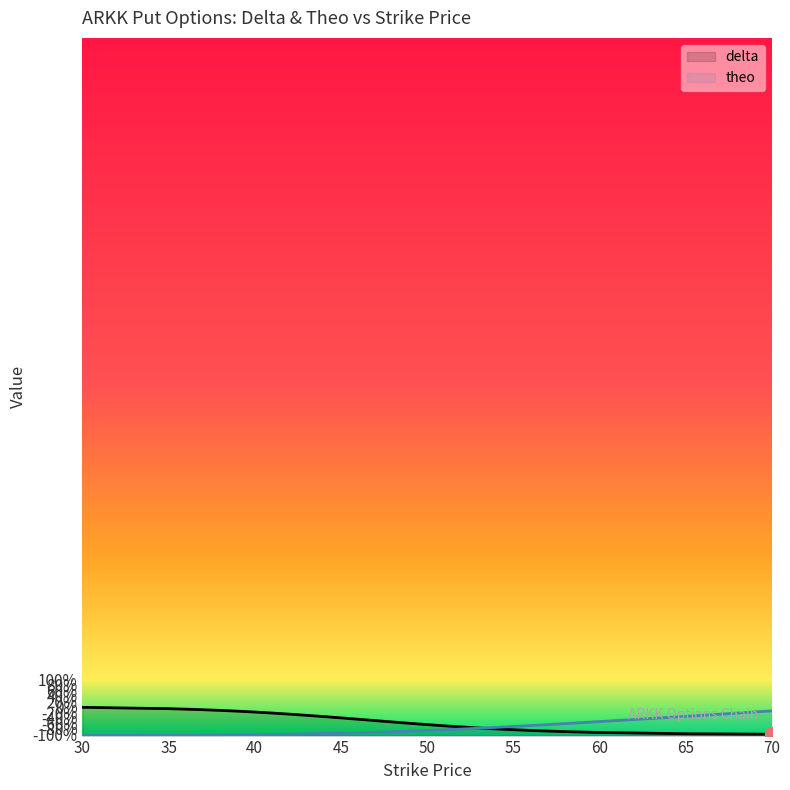

What is the value of the delta point at the 4th from the left?

-0.1